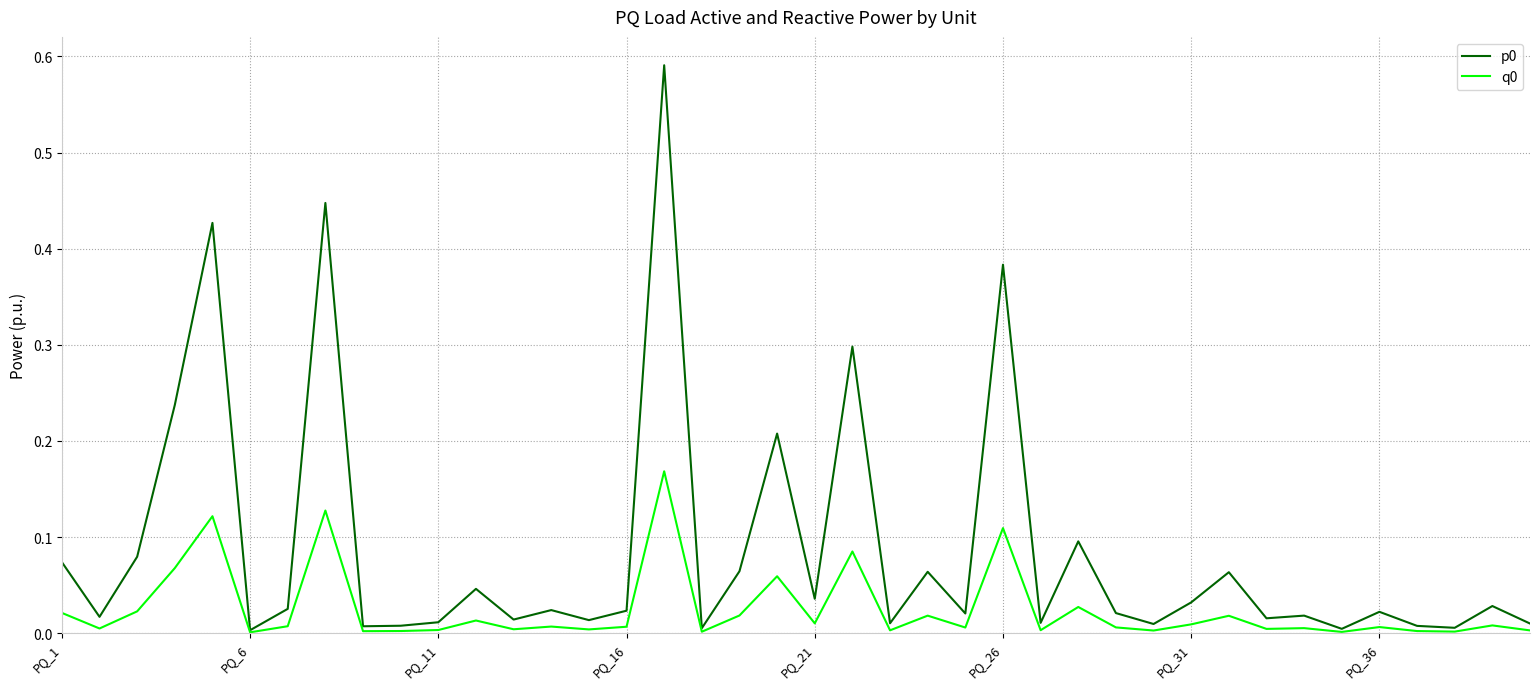

True or false: q0 and p0 cross at least once.

False